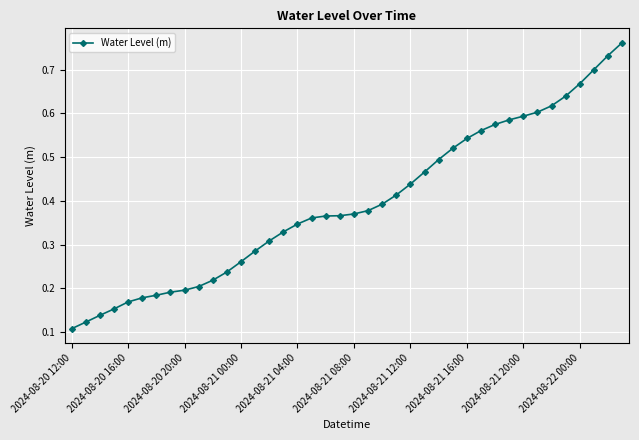

Count the values in the range 0 to 1.

40